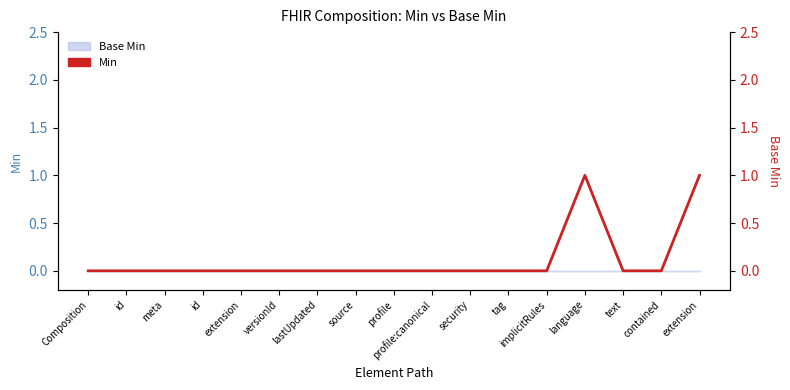

Count the values in the range 0 to 1.

17